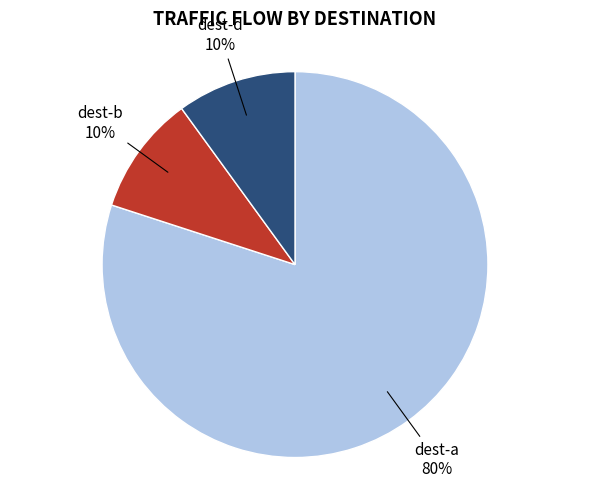

Does any single category account for the majority?

Yes